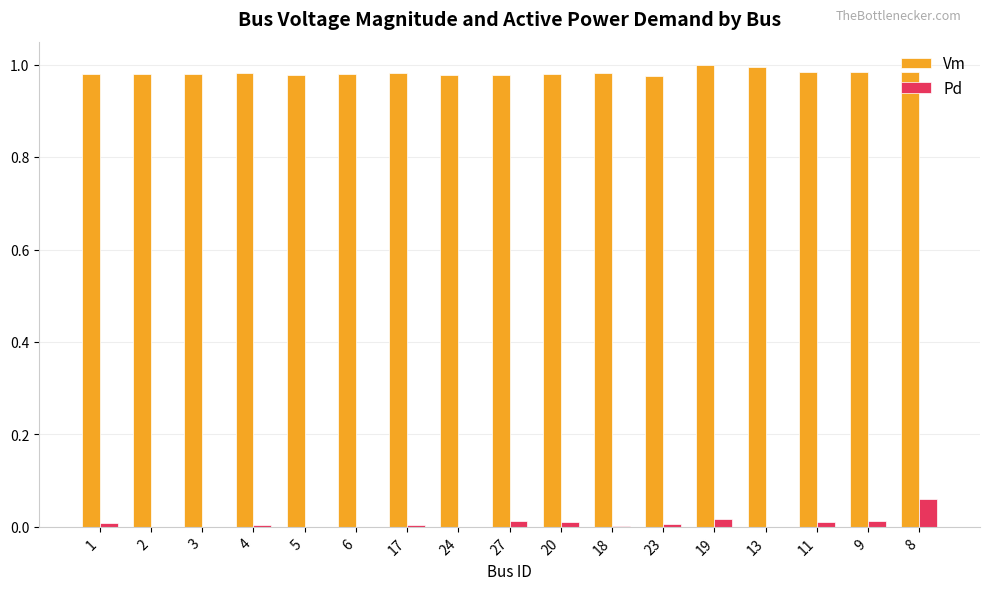

Is the value of Vm at 24 greater than the value of Pd at 11?

Yes